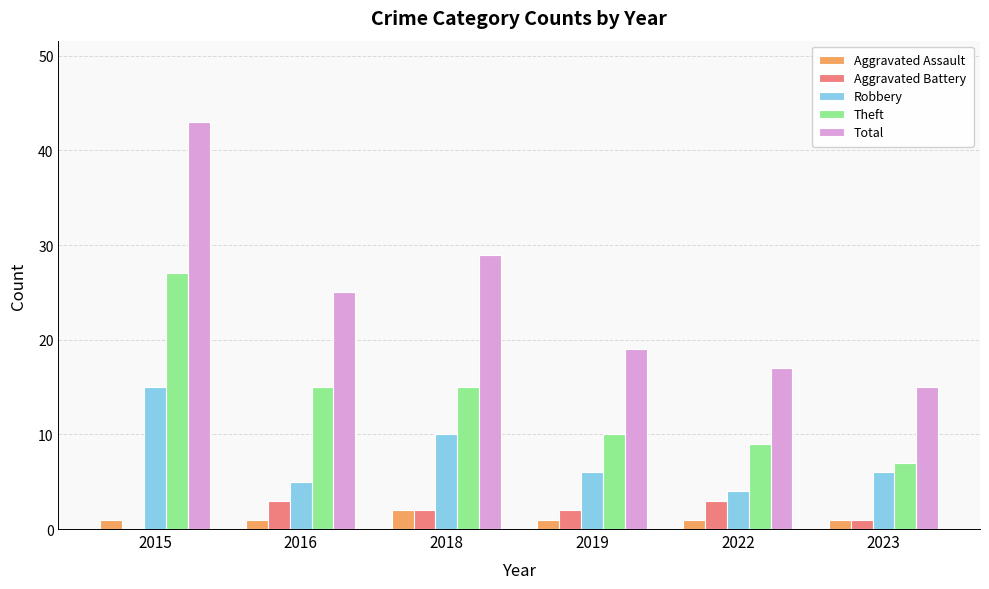

What is the sum of the Aggravated Assault values at 2023 and 2019?

2